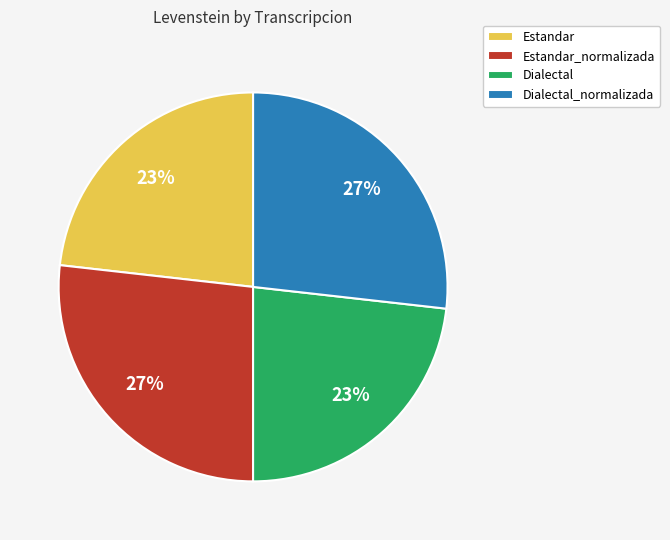

What is the ratio of the value at Dialectal to the value at Estandar?

1.0